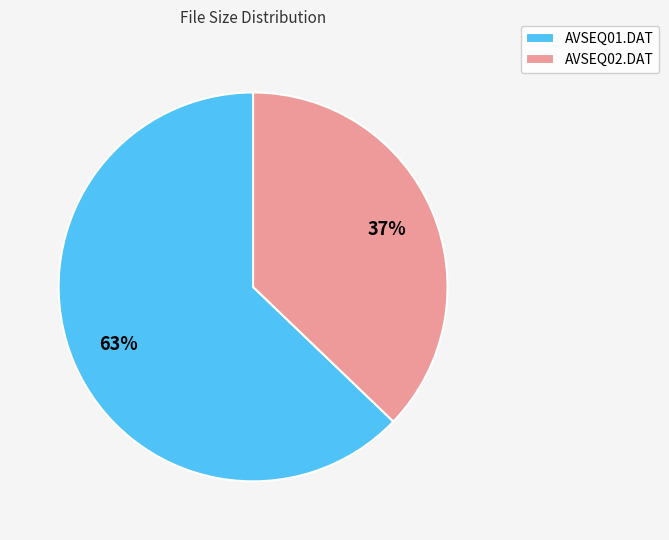

What is the largest slice in the pie chart?

AVSEQ01.DAT